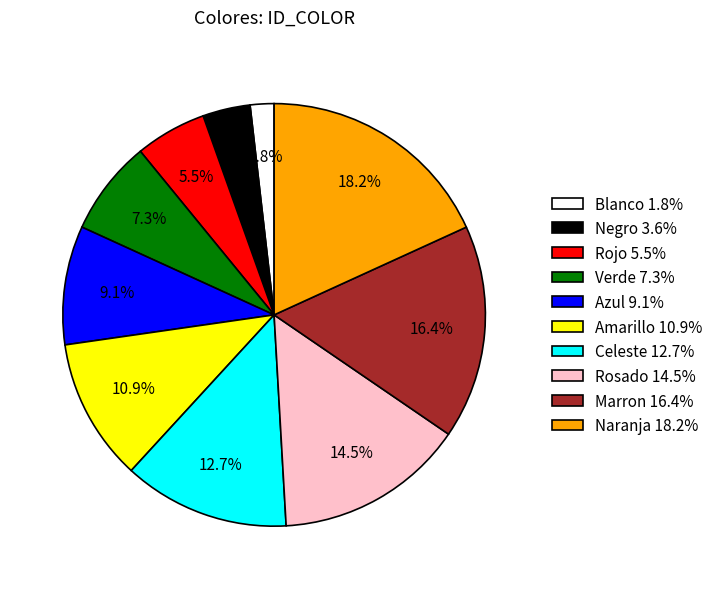

Does any single category account for the majority?

No